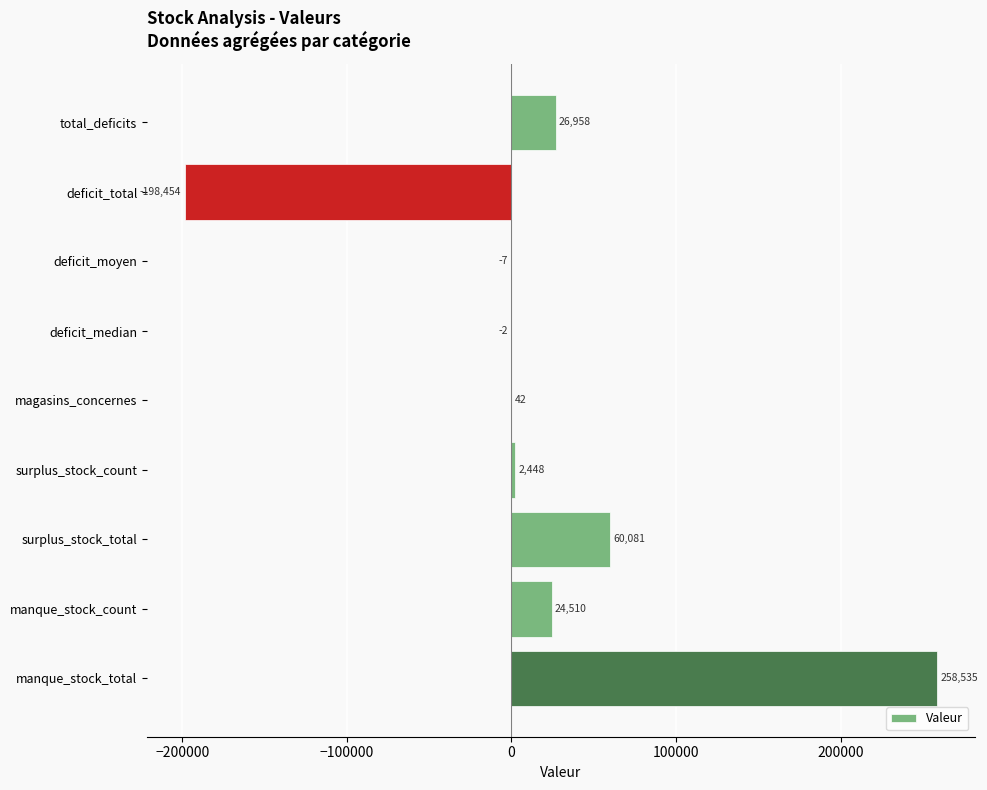

What is the sum of all values?

174111